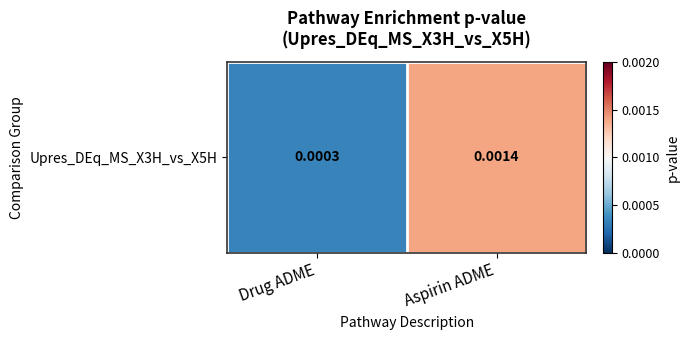

True or false: the data shows 0.0 at Drug ADME.

True